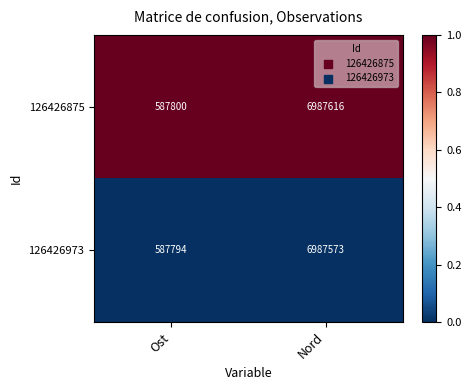

Which category has the highest value across all series?

Nord